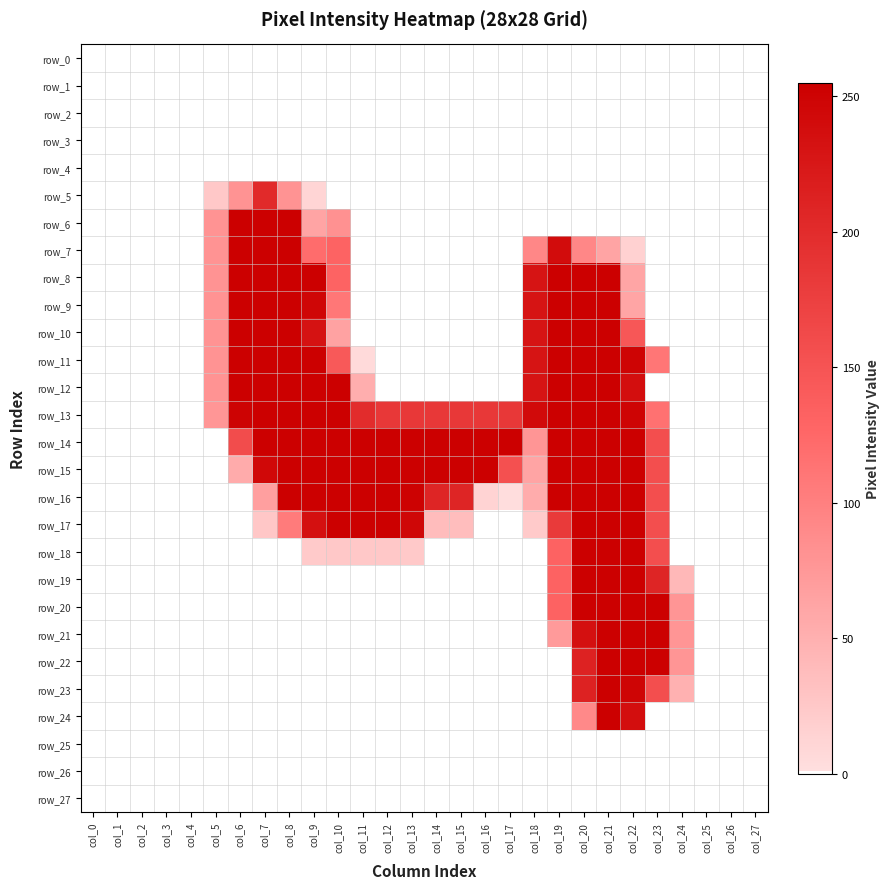

At which category is the sum across all series the highest?

col_21